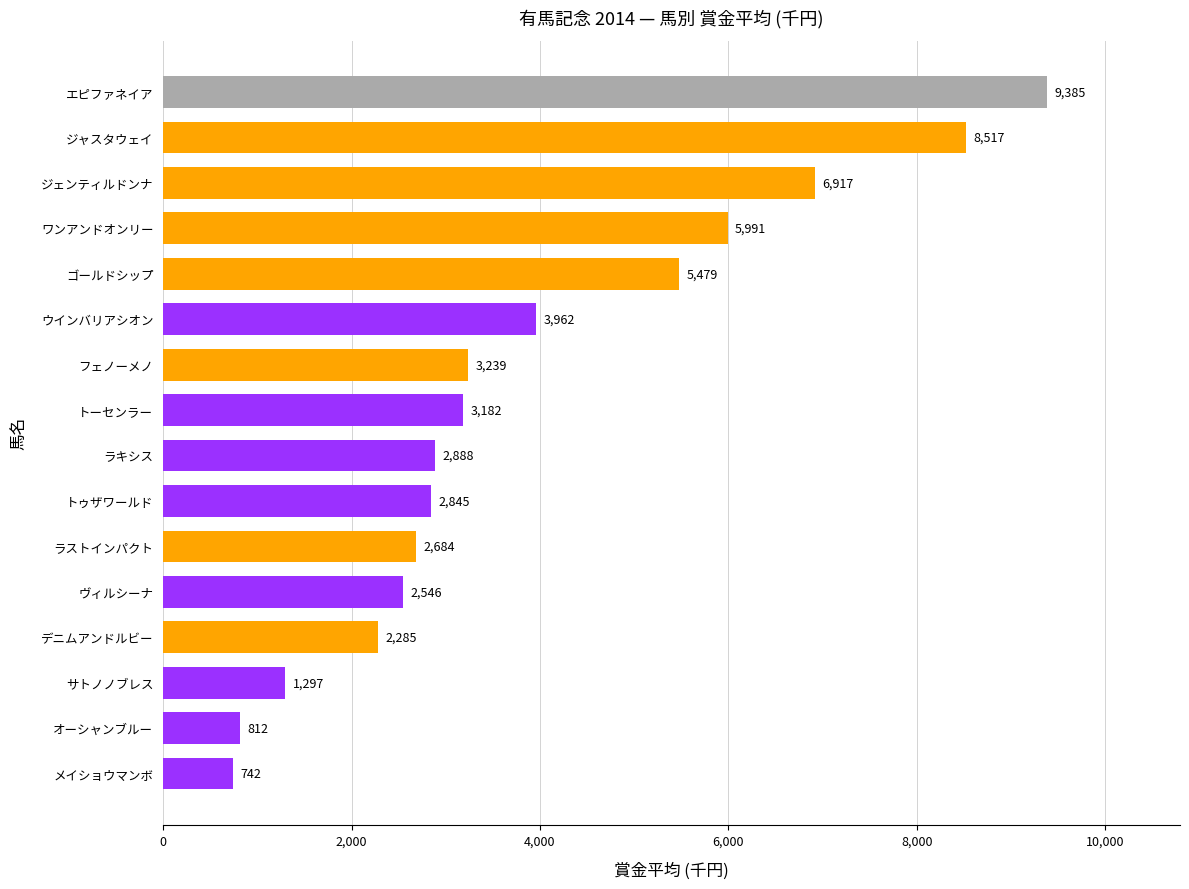

Between メイショウマンボ and ジェンティルドンナ, which is larger?

ジェンティルドンナ